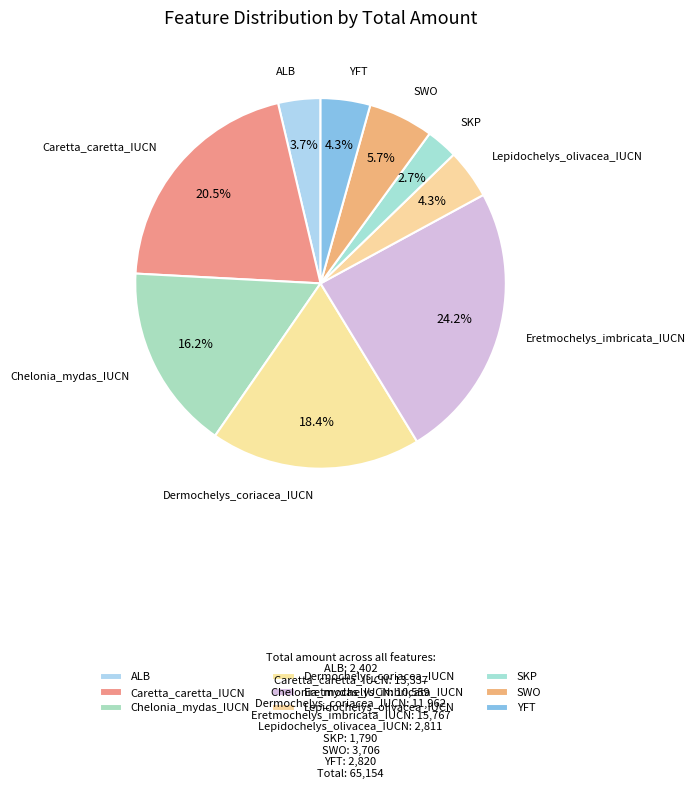

Does any single category account for the majority?

No